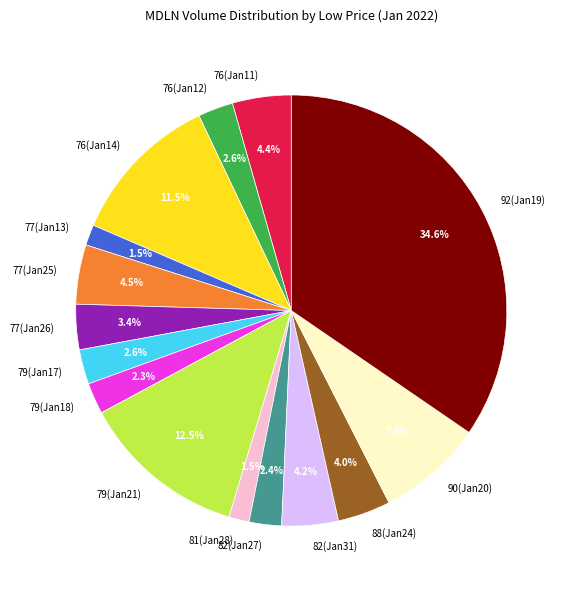

How many slices are in this pie chart?

15